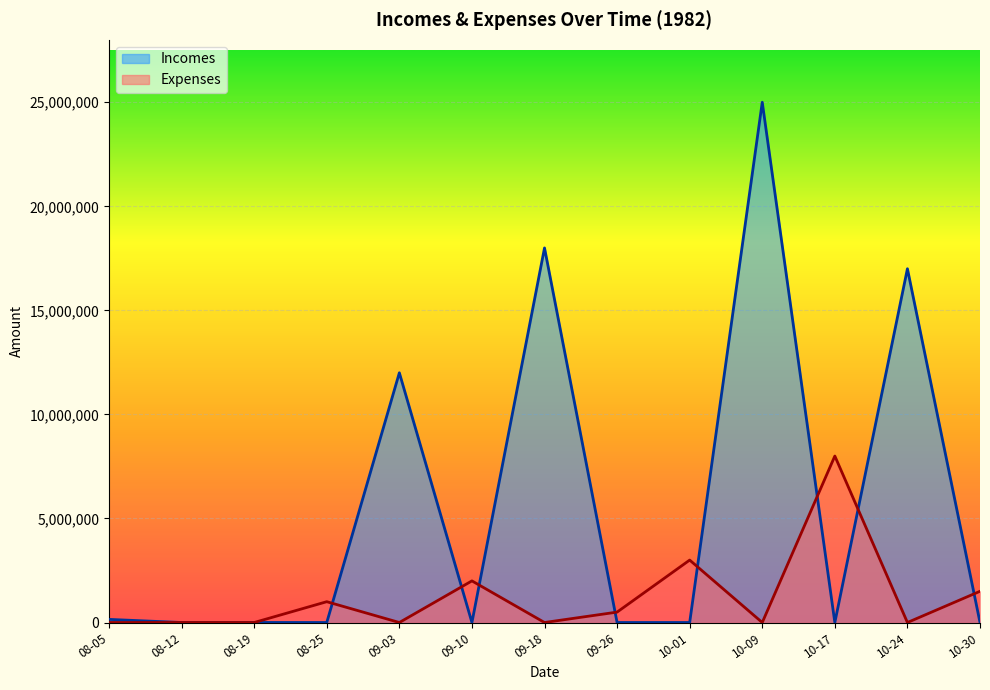

At which label does Incomes reach its peak?

10-09